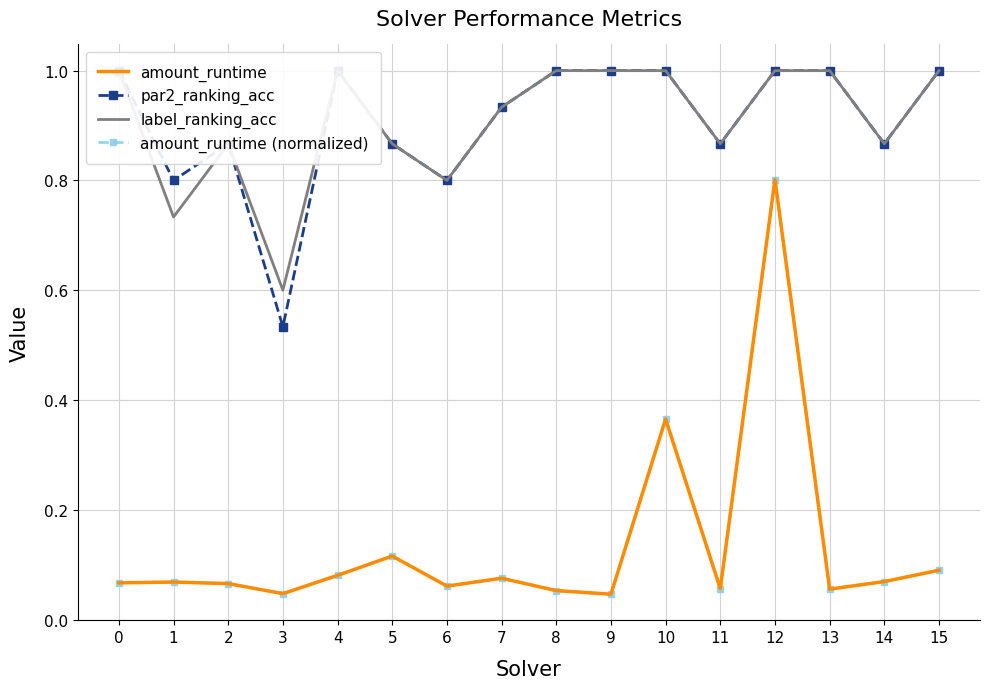

True or false: par2_ranking_acc and label_ranking_acc intersect in this chart.

False